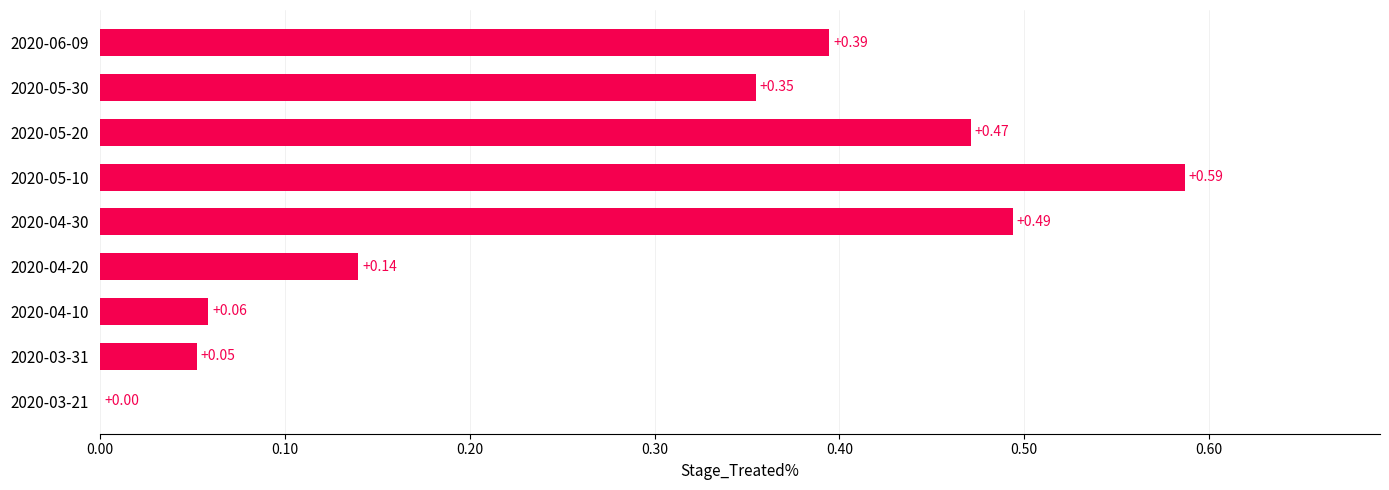

How many categories are shown in the chart?

9